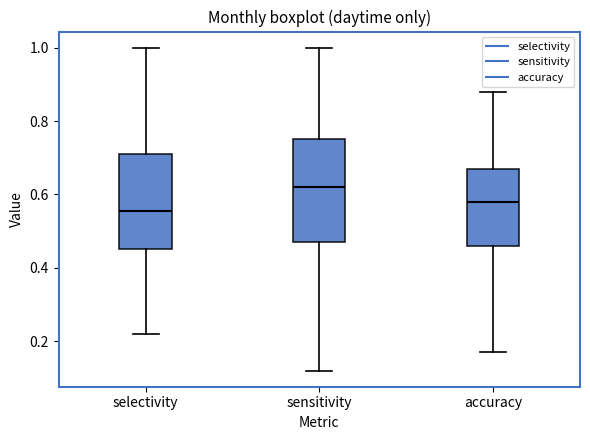

Where does the upper whisker of the box for selectivity end on the y-axis? The values are not printed on the chart, so give them approximately, as read against the axis.

1.00